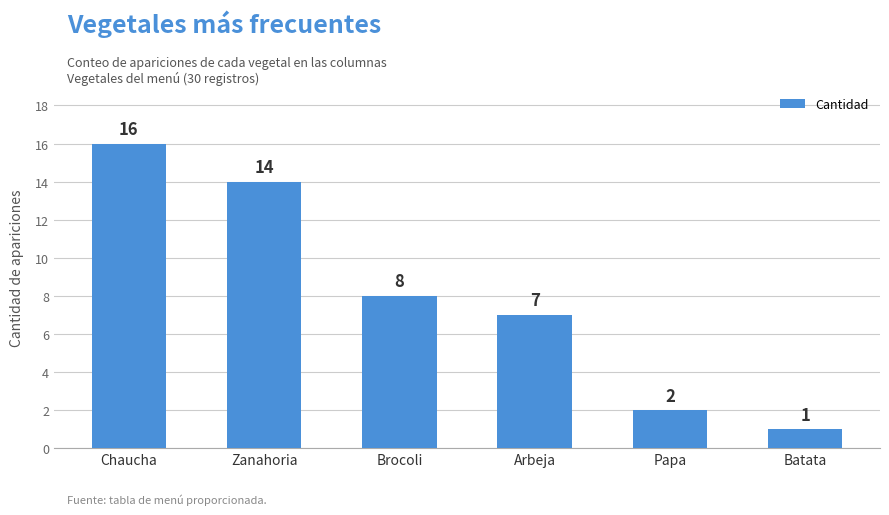

List the labels in order of value, smallest first.

Batata, Papa, Arbeja, Brocoli, Zanahoria, Chaucha